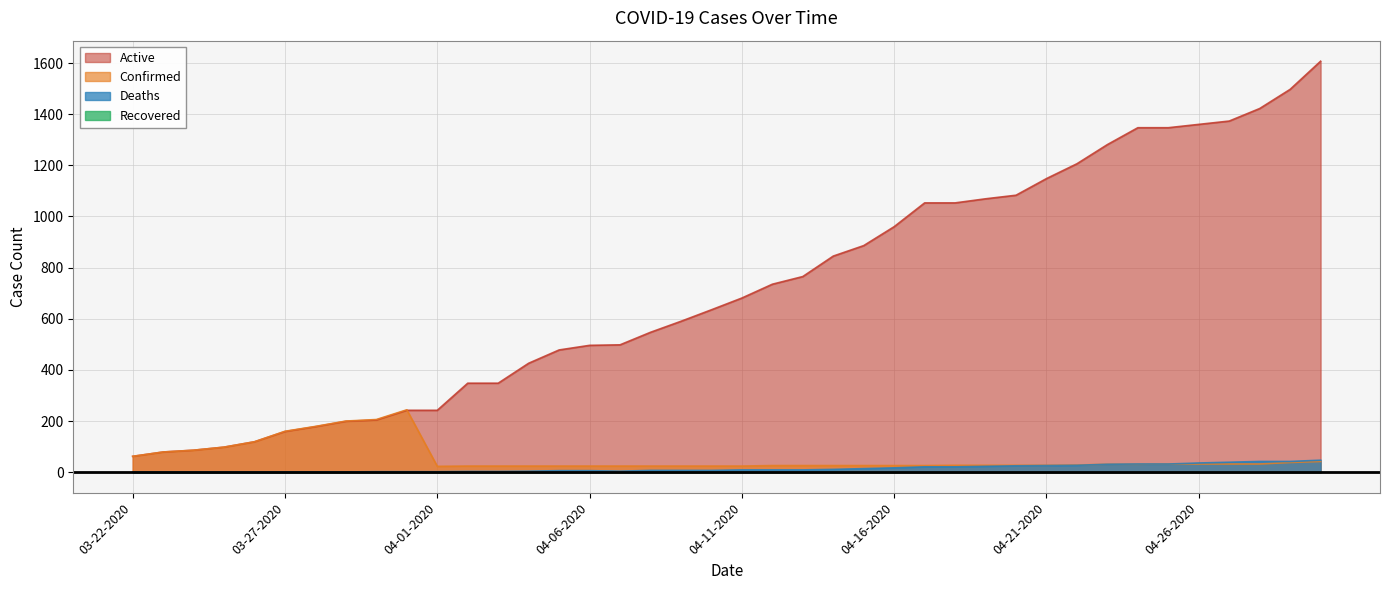

The value of Confirmed at 04-19-2020 is 16. True or false?

False